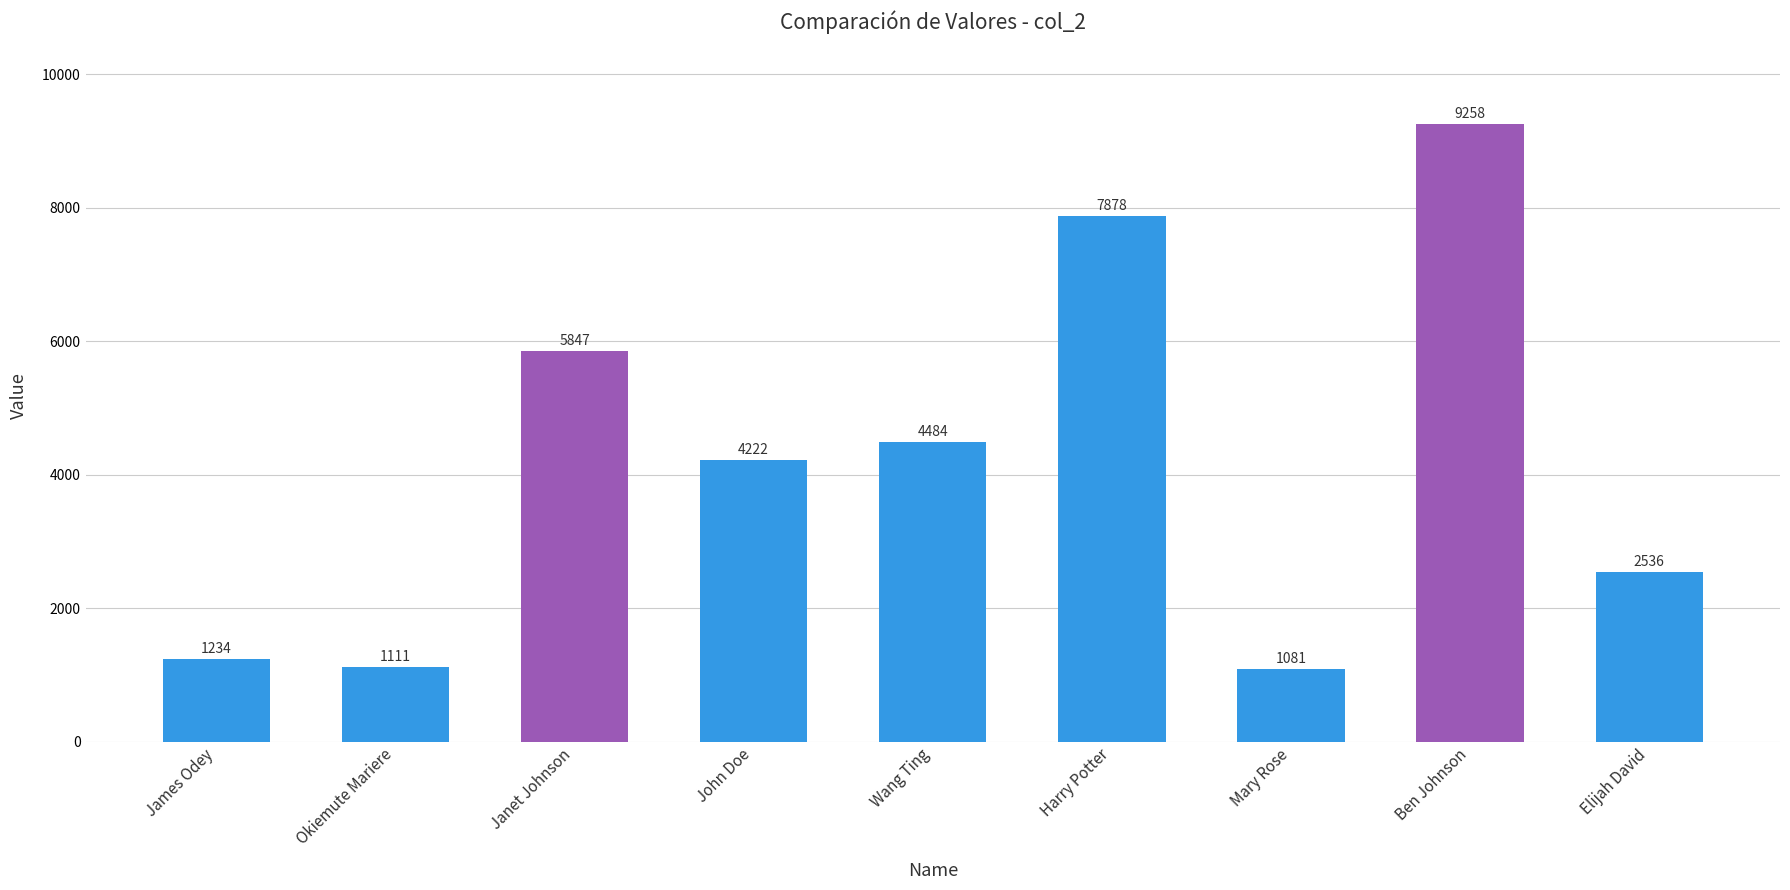

Count the number of data series in this chart.

1